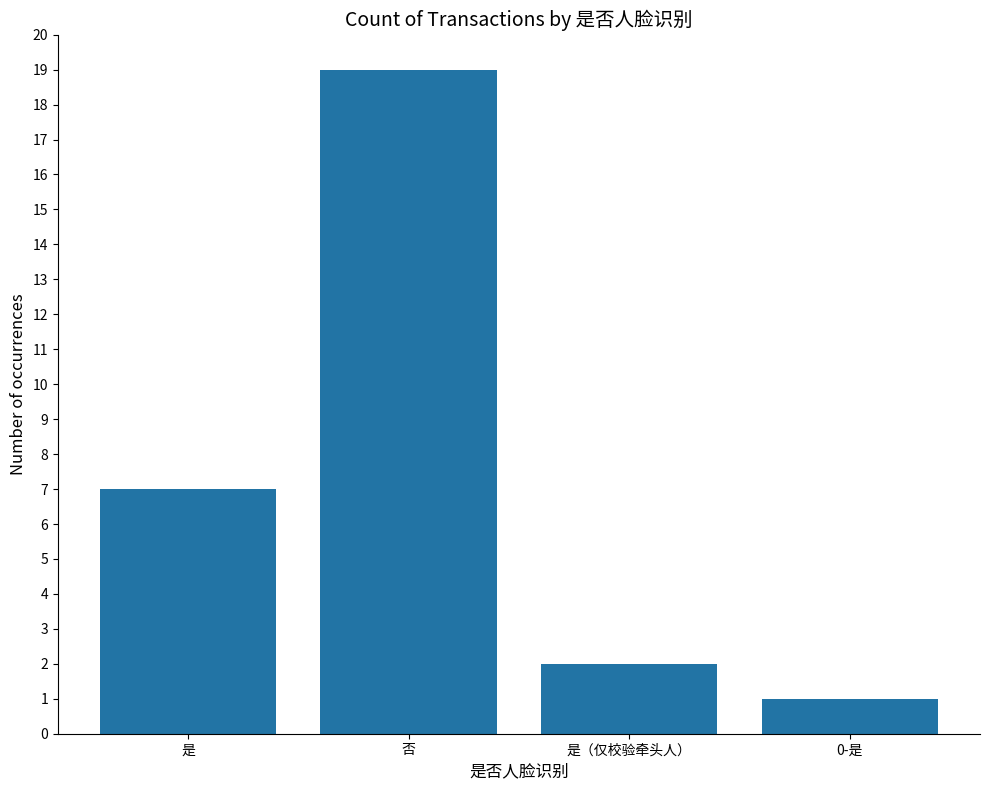

Does the chart contain any negative values?

No